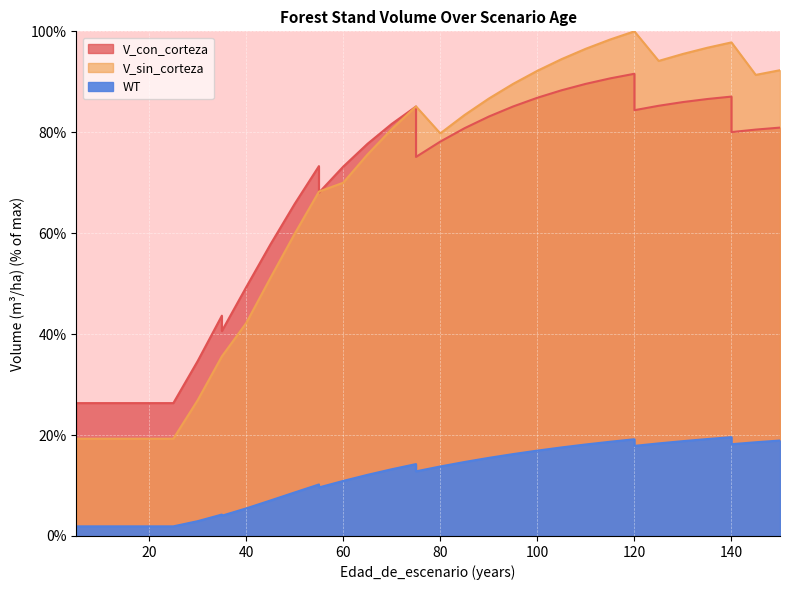

Where is the first local minimum for WT?

35